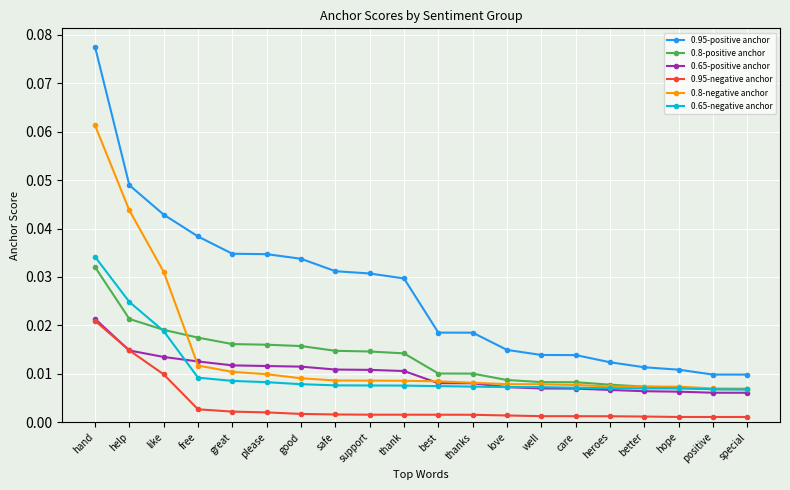

How many 0.8-negative anchor values are between 0 and 1?

20